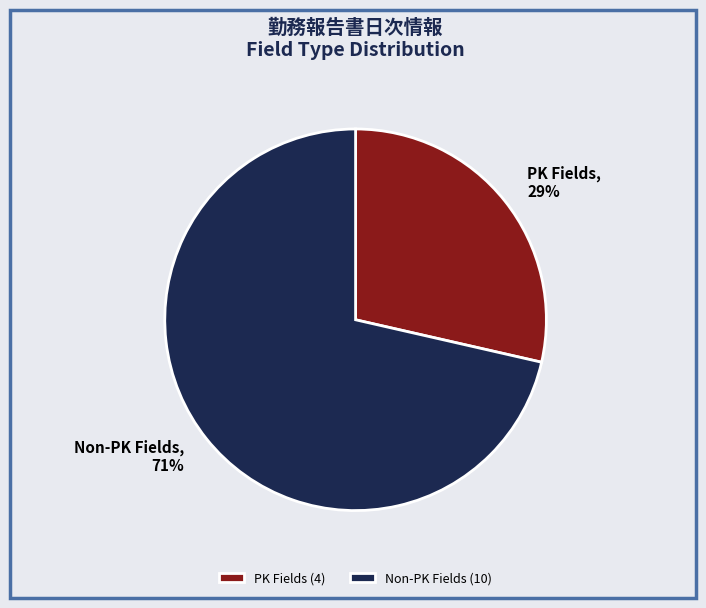

Does Non-PK Fields (10) account for over 50% of the chart?

Yes